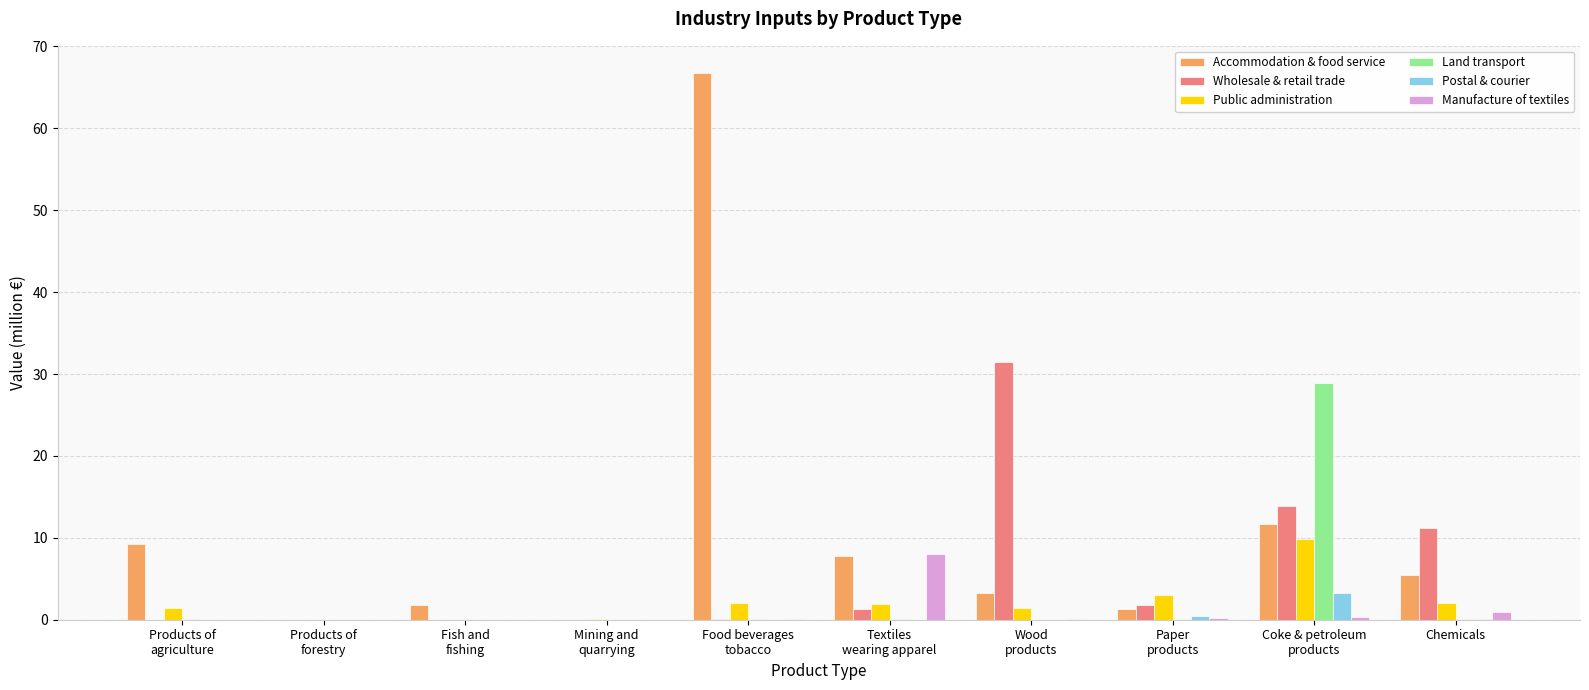

Which series has the largest total across all categories?

Accommodation & food service